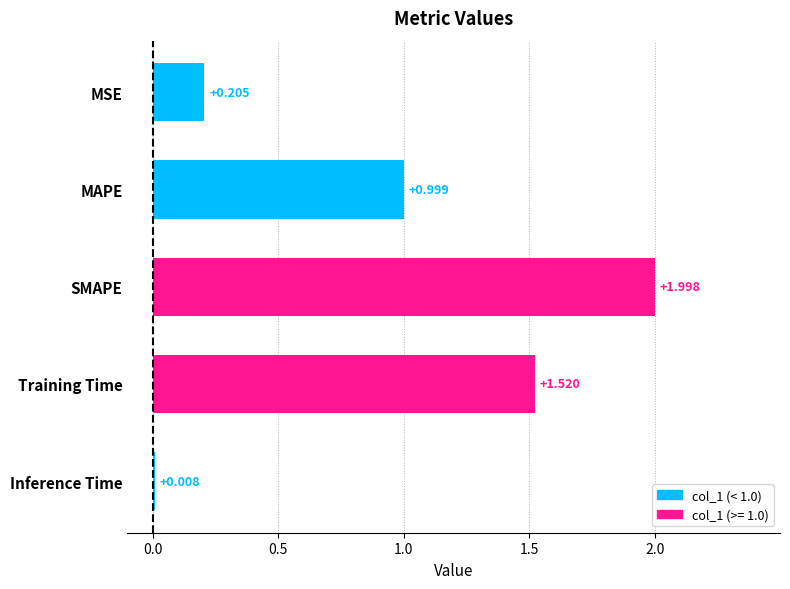

Which label corresponds to the smallest value in the chart?

Inference Time